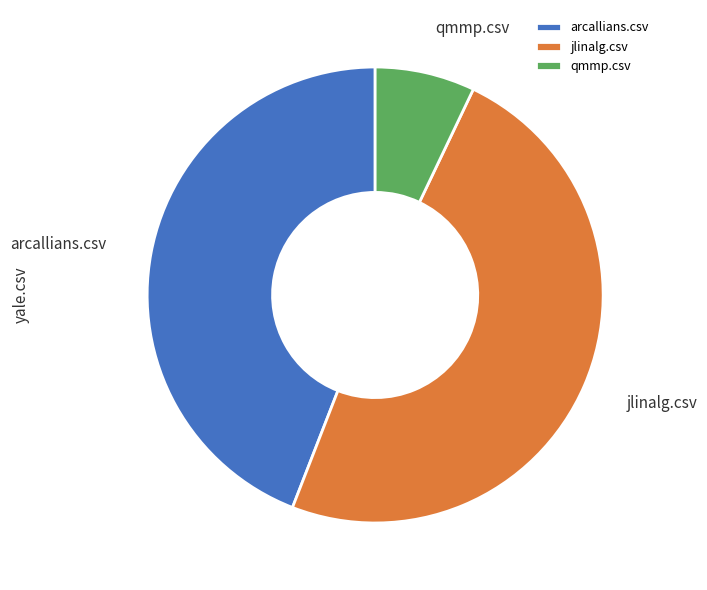

Is it true that qmmp.csv is 1% of the pie?

False